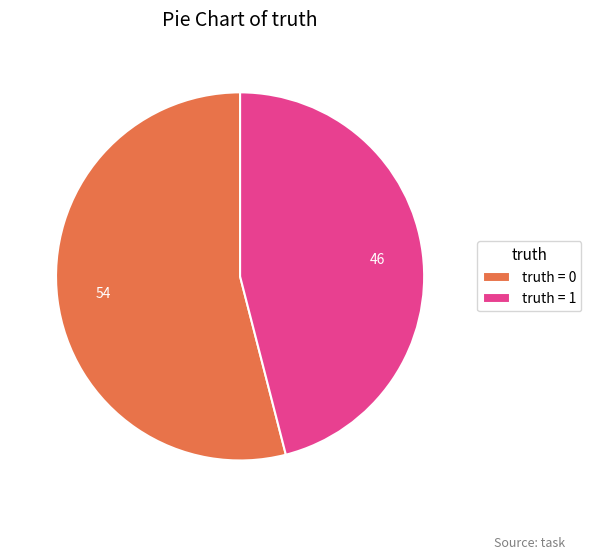

Is there a majority slice in this chart?

Yes